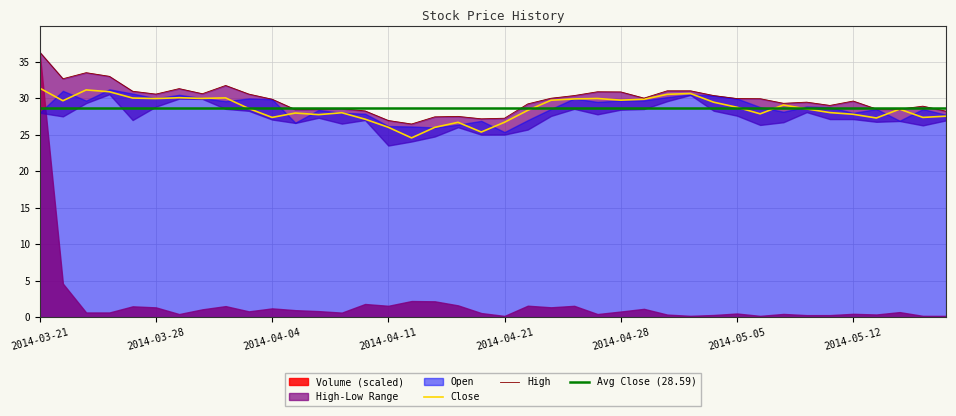

Is it true that Close equals 26.0 at 2014-04-11?

True